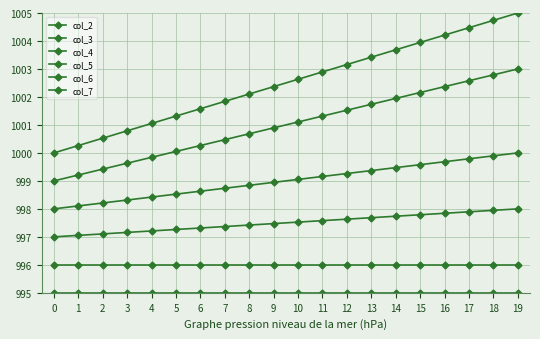

How many lines are shown in the chart?

6